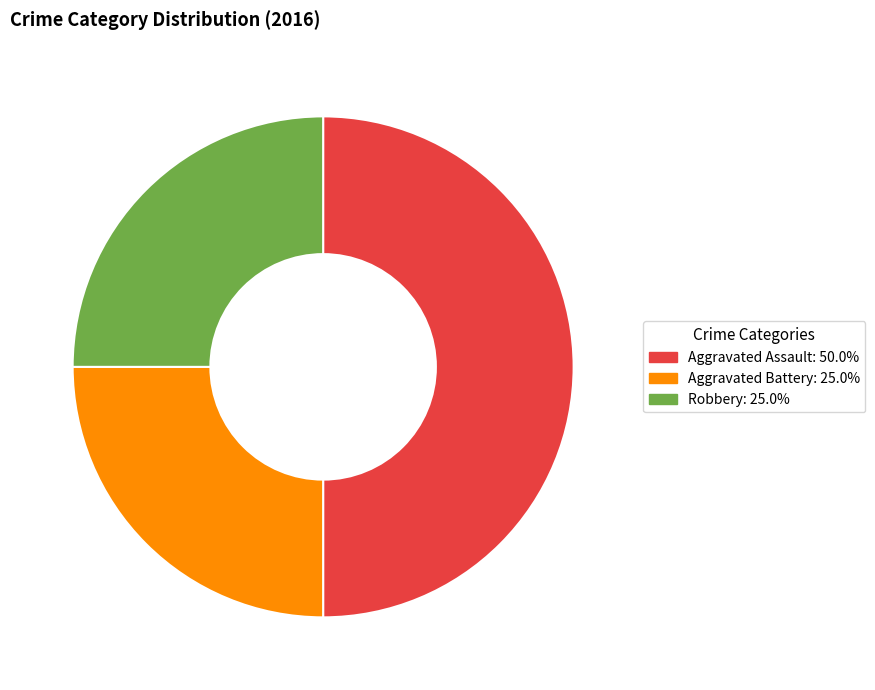

How many segments does this pie chart have?

3